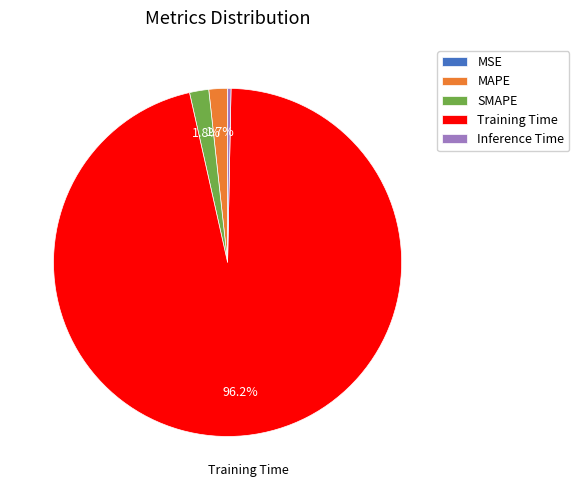

To the nearest percent, what percentage of the pie is Training Time?

96%